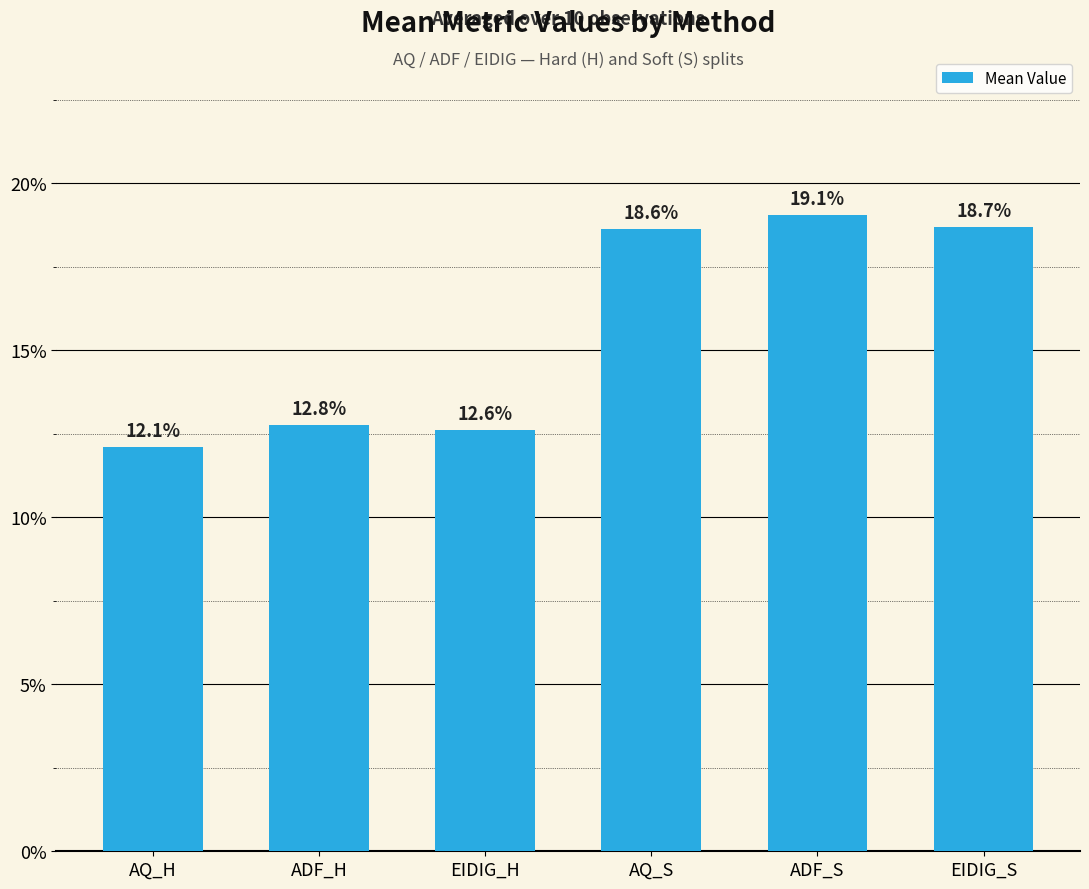

What is the value of the 5th bar from the left?

0.2